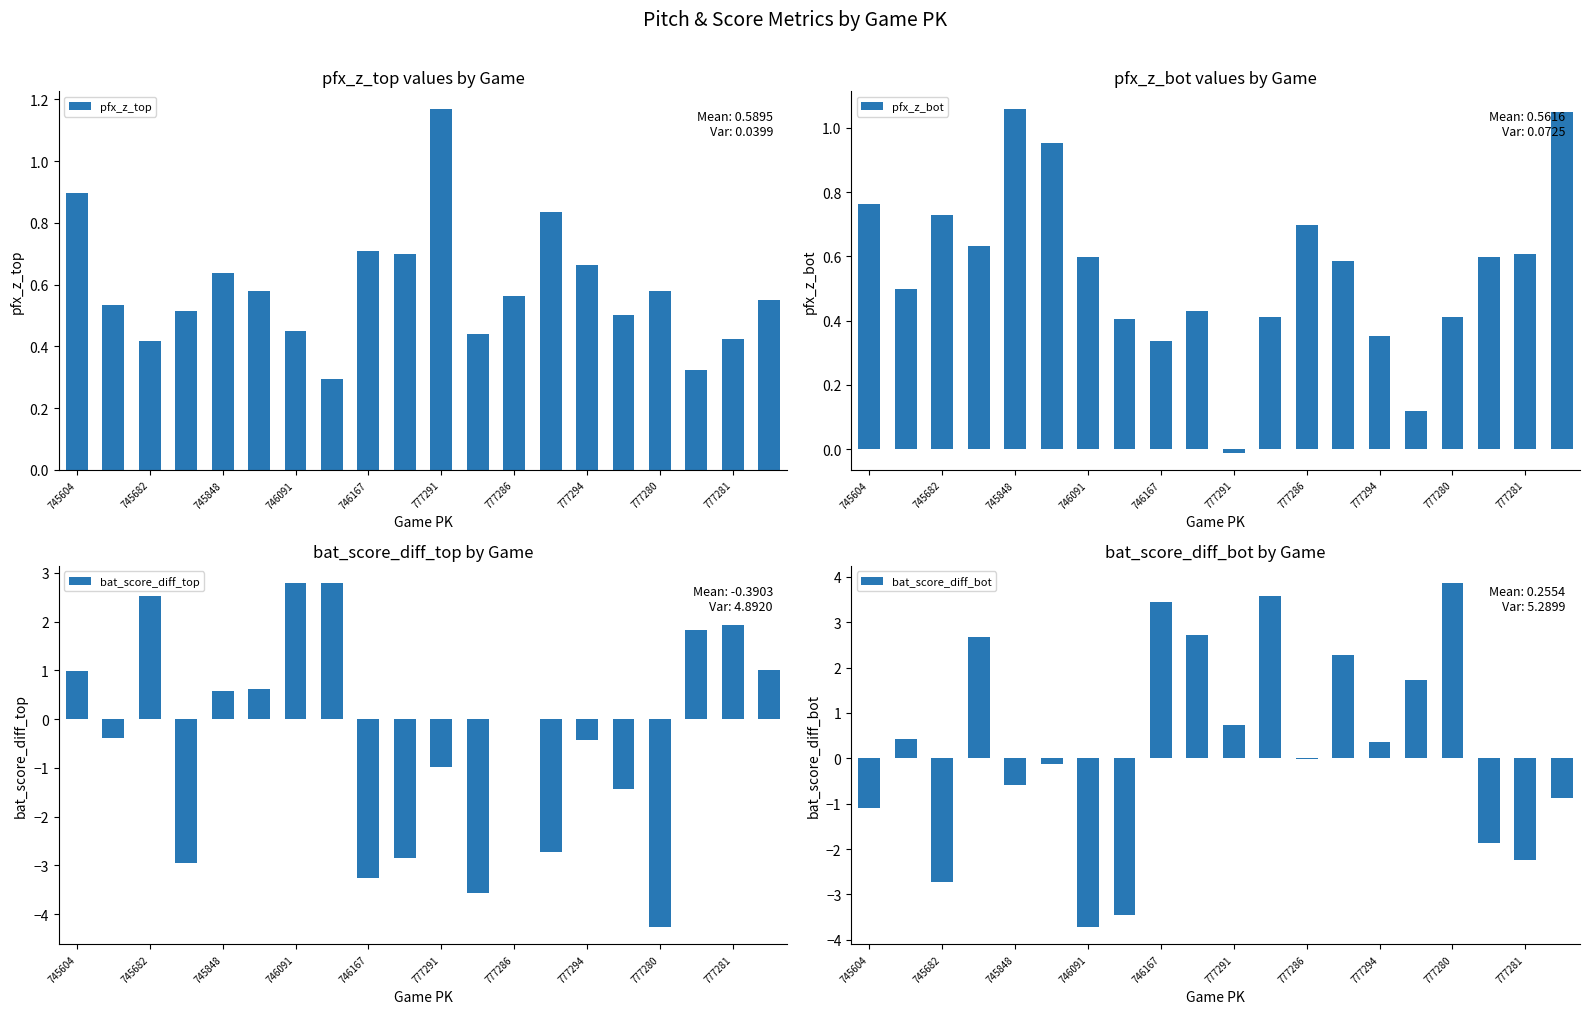

At which label does bat_score_diff_top first exceed 0?

745604